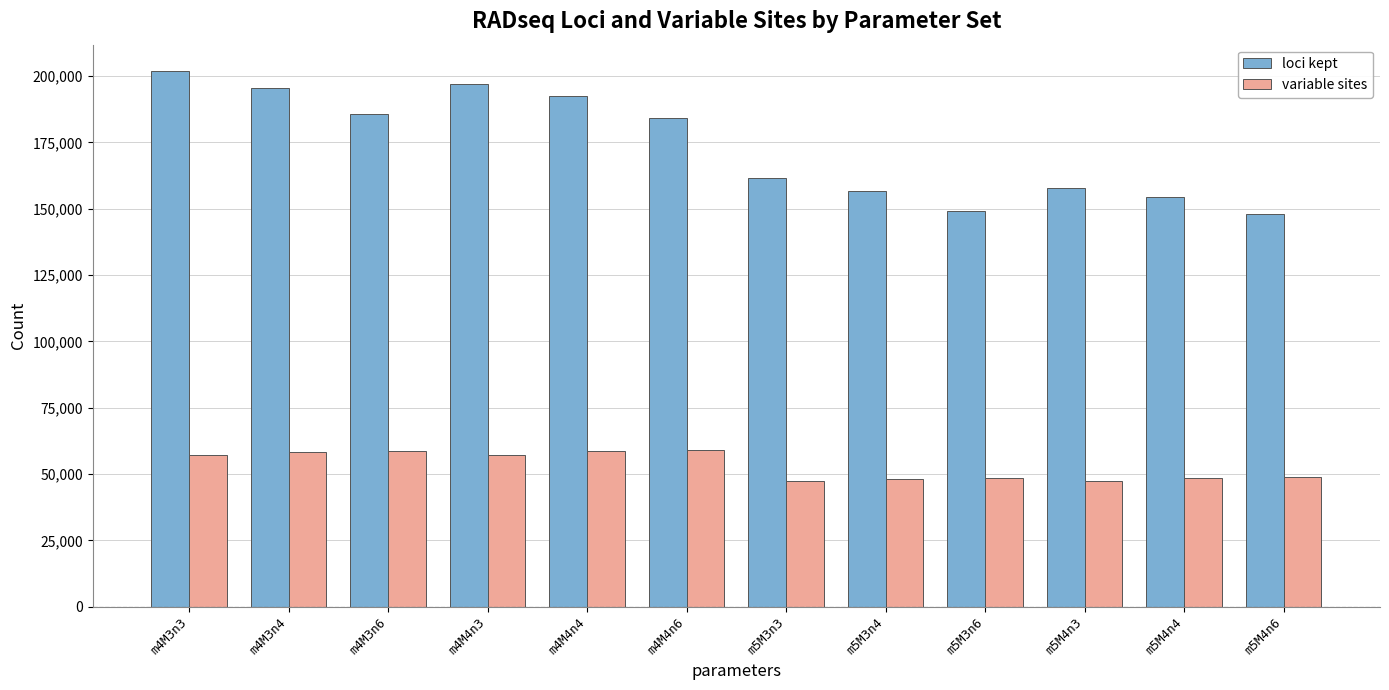

What is the sum of the loci kept values at m5M4n6 and m4M3n3?

349725